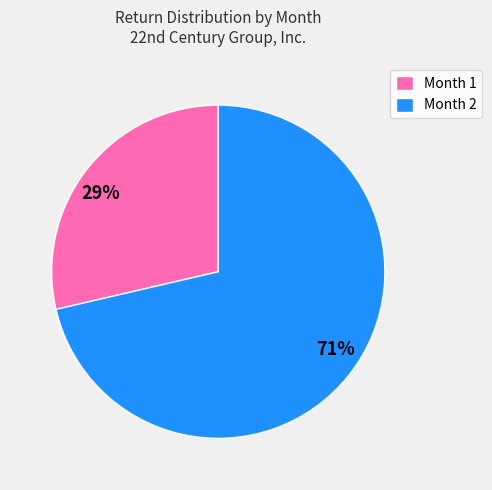

Which slice represents more than half of the pie?

Month 2